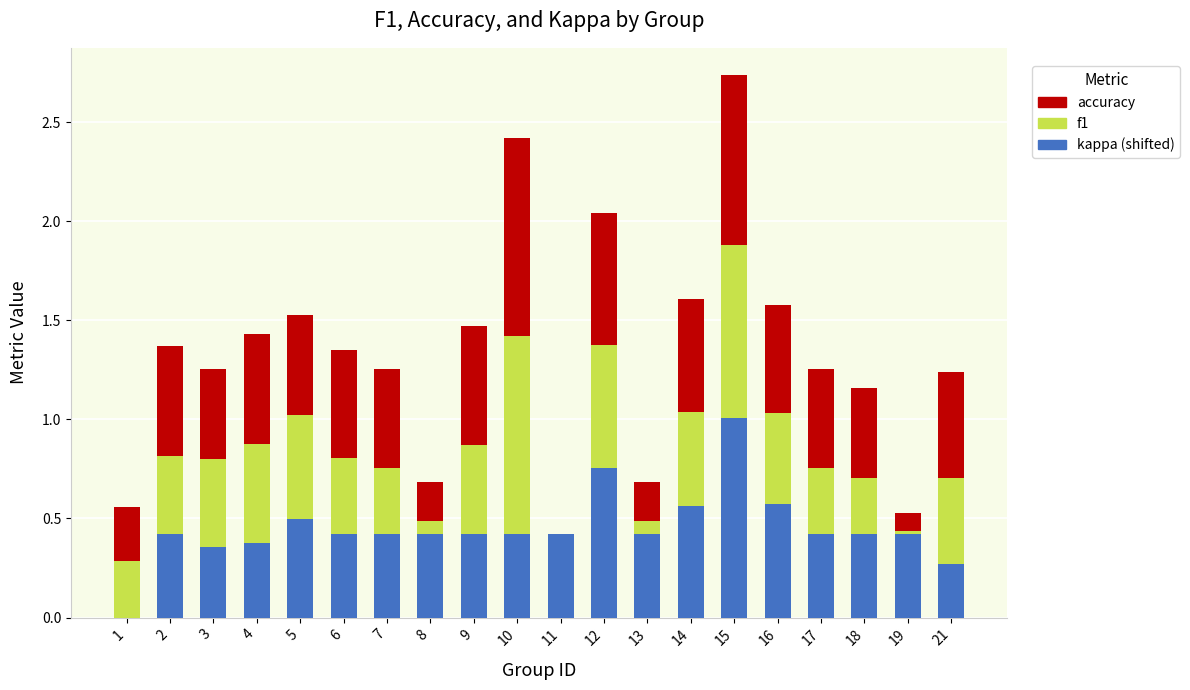

At which label does kappa (shifted) reach its peak?

15